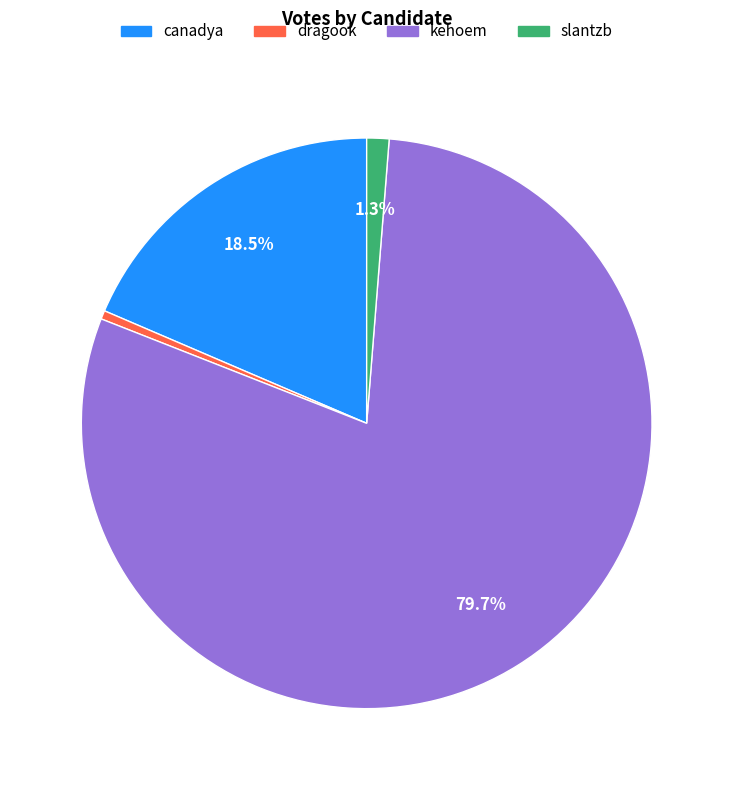

Is it true that slantzb is 11% of the pie?

False